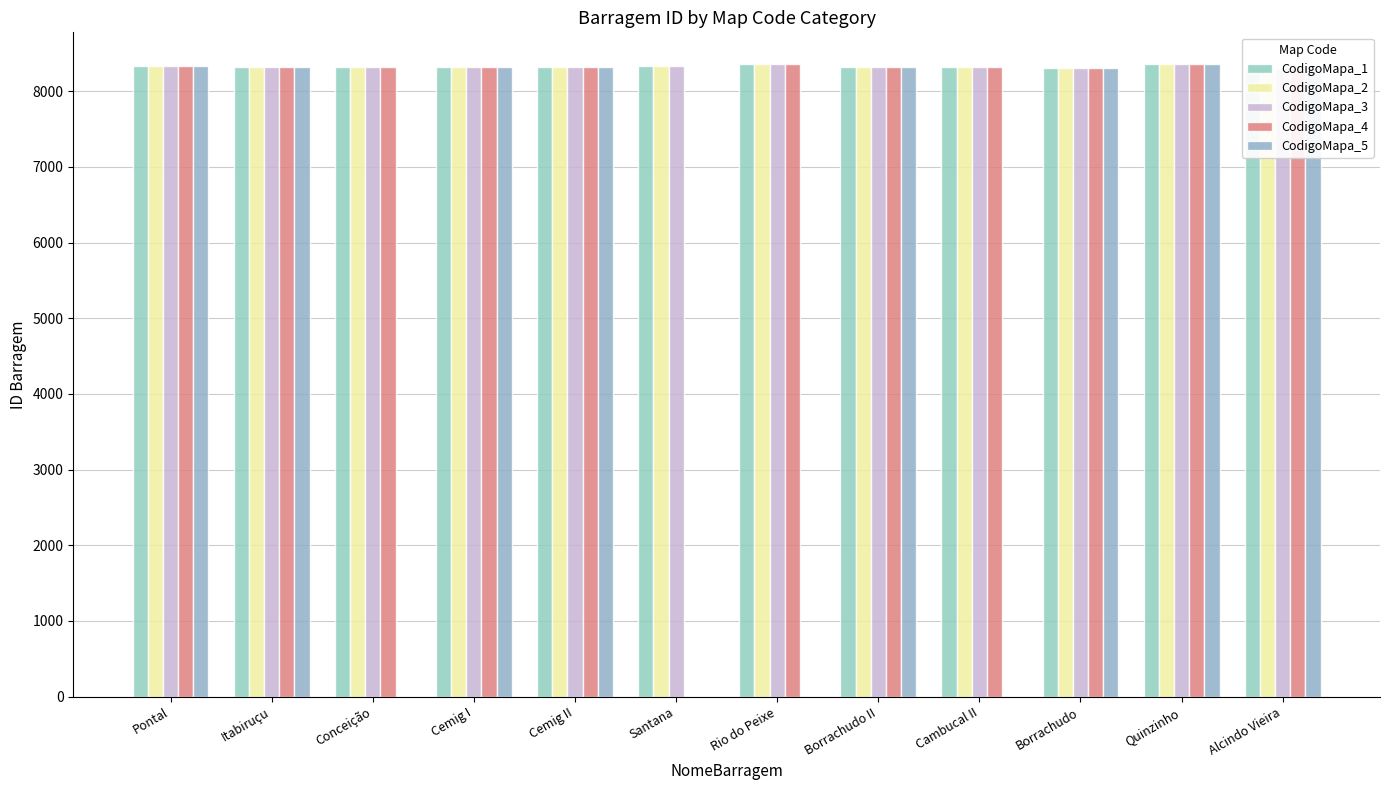

What value does the CodigoMapa_4 series have at Rio do Peixe, to the nearest 100?

8400